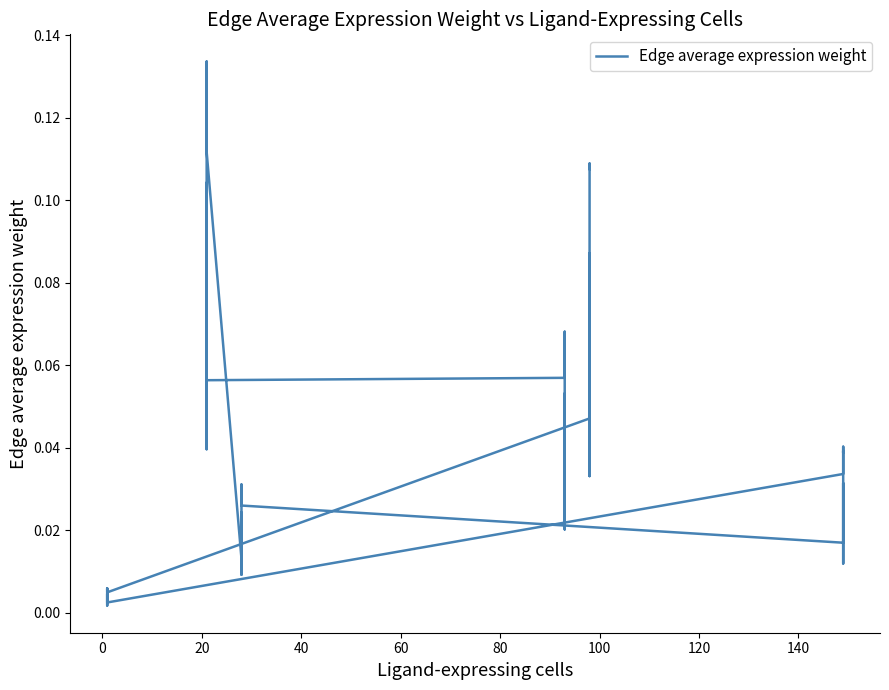

How many lines are shown in the chart?

1